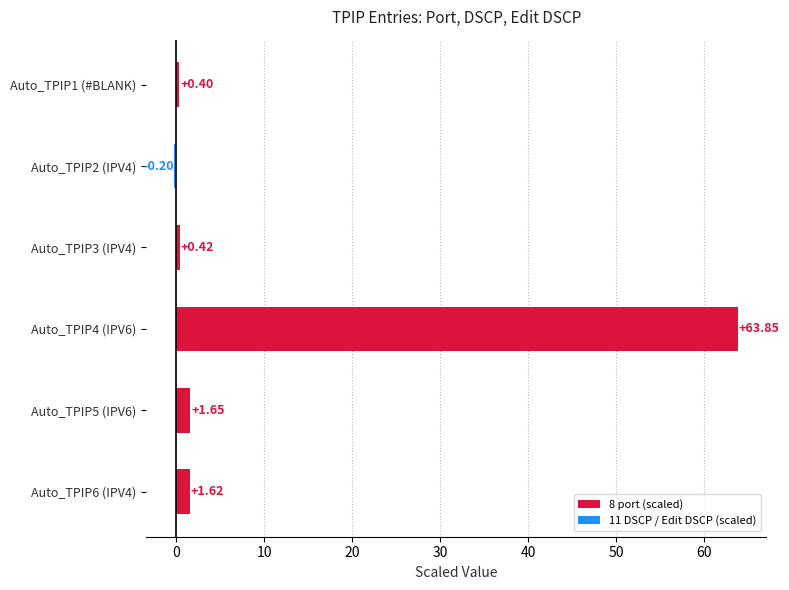

Between Auto_TPIP2 (IPV4) and Auto_TPIP3 (IPV4), which is larger?

Auto_TPIP3 (IPV4)